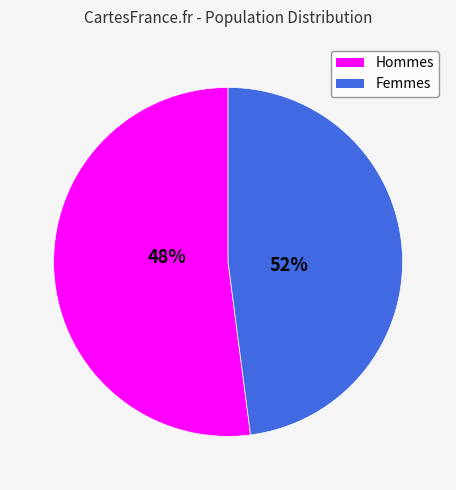

To the nearest percent, what is the average slice percentage?

50%